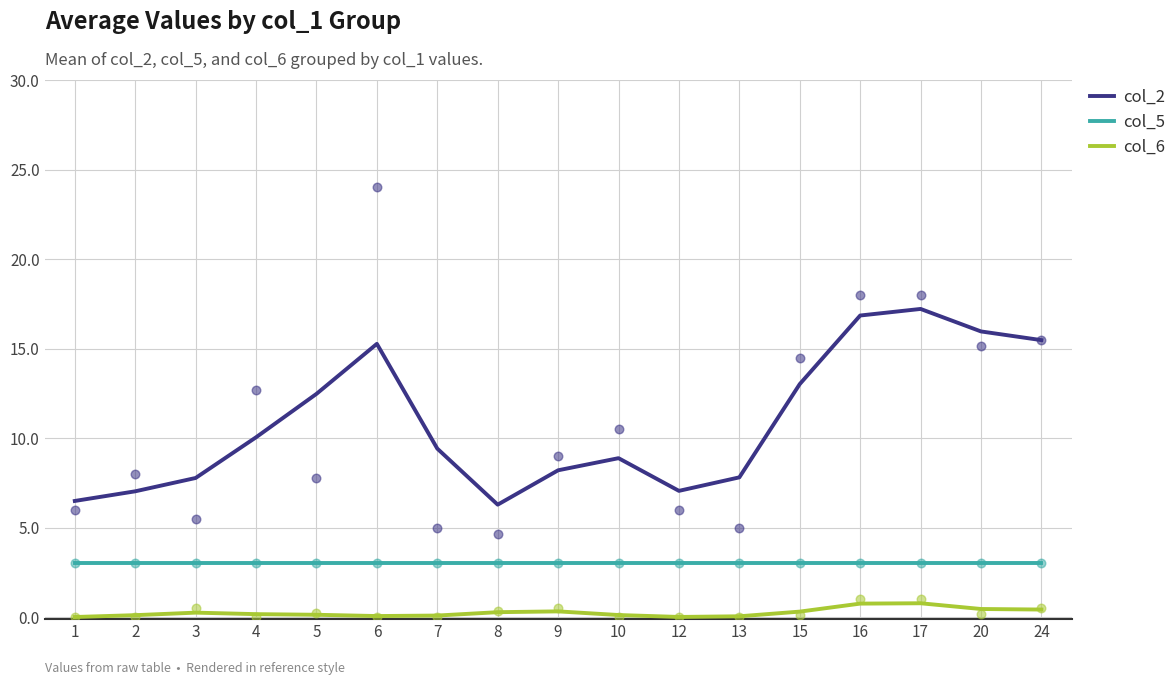

At how many categories does at least one series exceed 13?

6